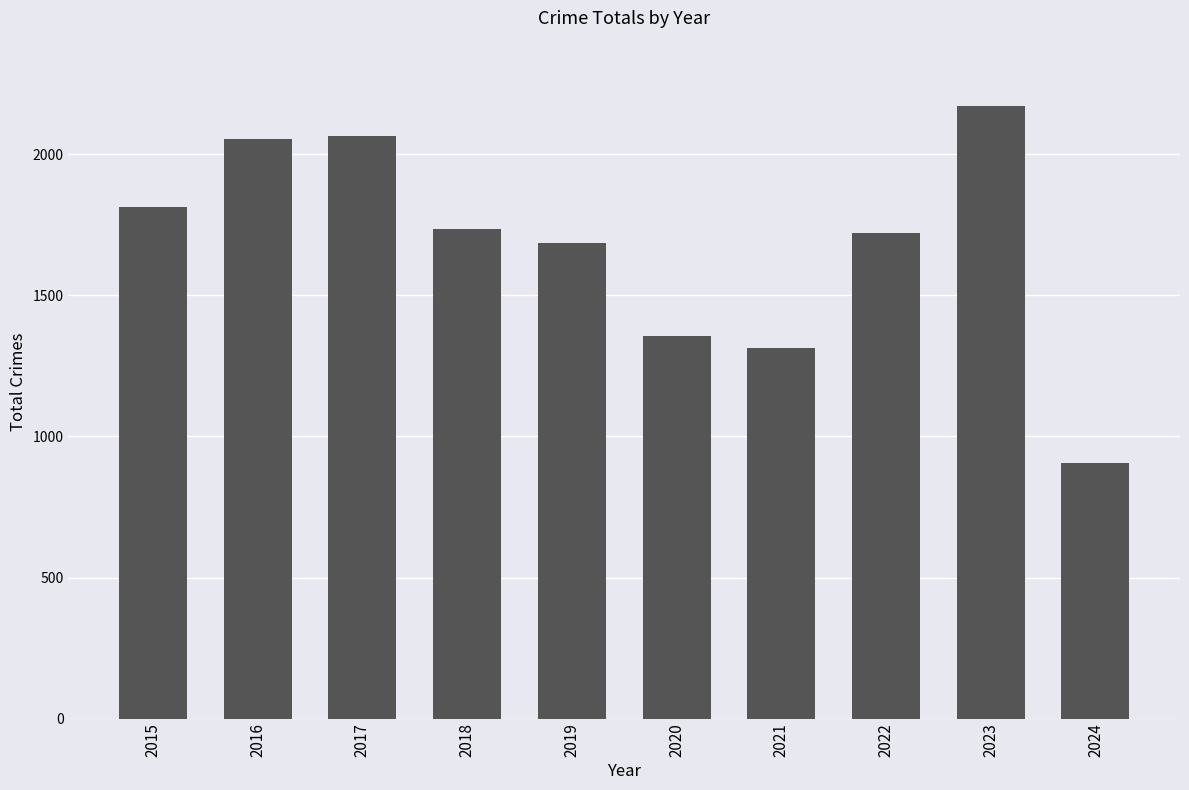

The value at 2019 is 1687. True or false?

True